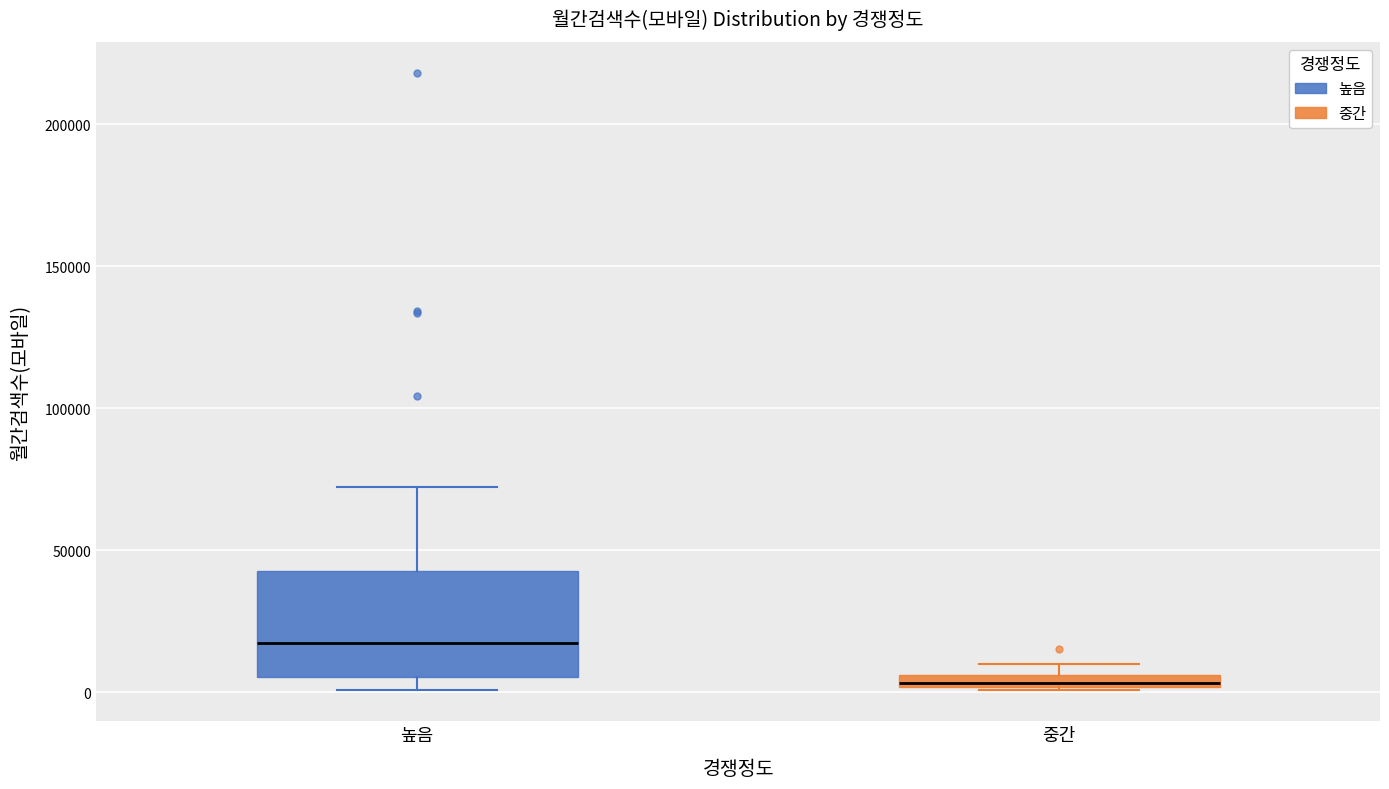

Which box's median line is the highest?

높음